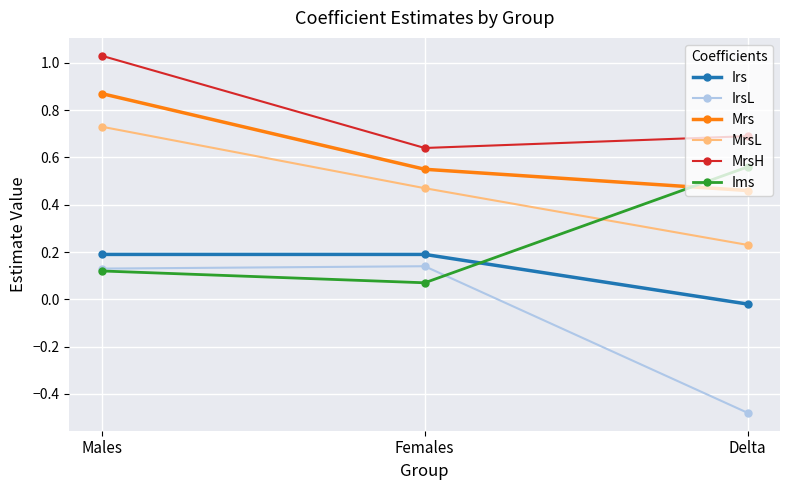

How many series are shown in this chart?

6